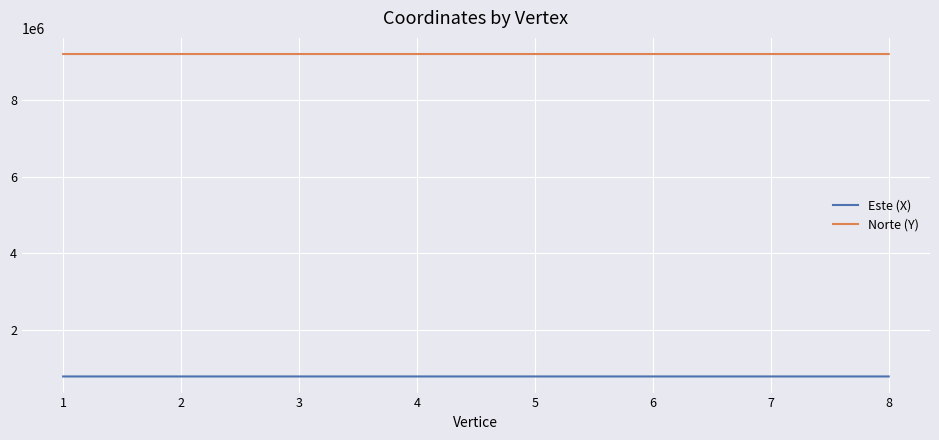

Read the Este (X) value at 4.

777585.2